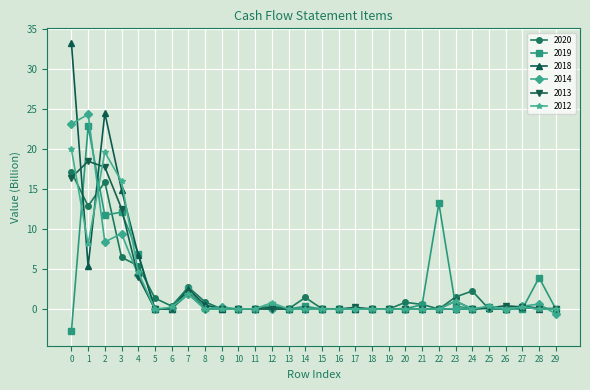

Which series has the largest range (max minus min)?

2018